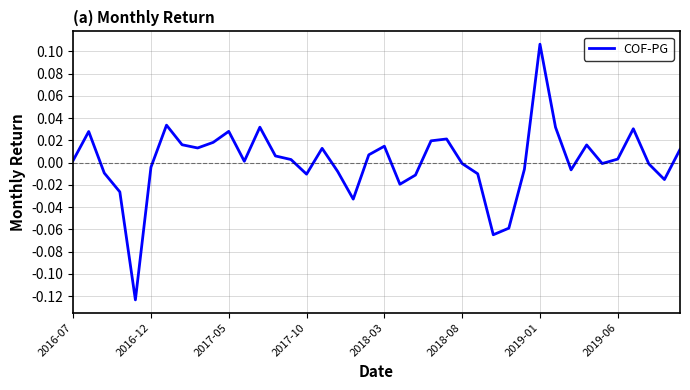

Which label corresponds to the largest value in the chart?

2019-01